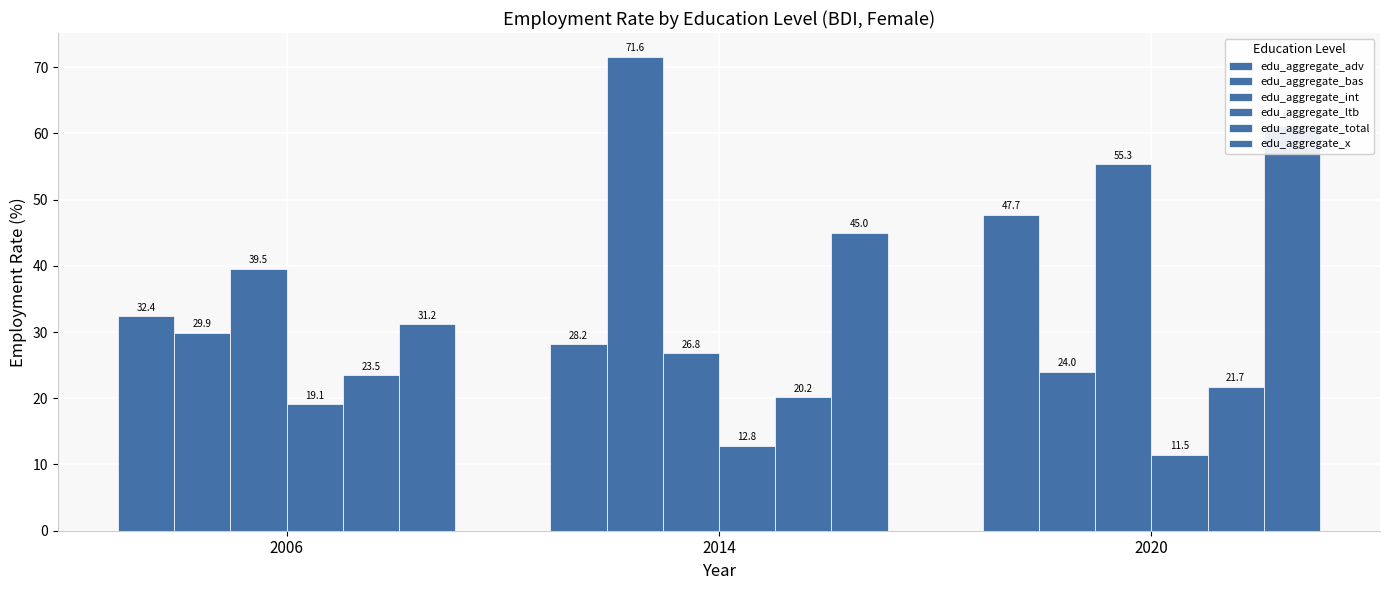

Which category has the lowest value across all series?

2020